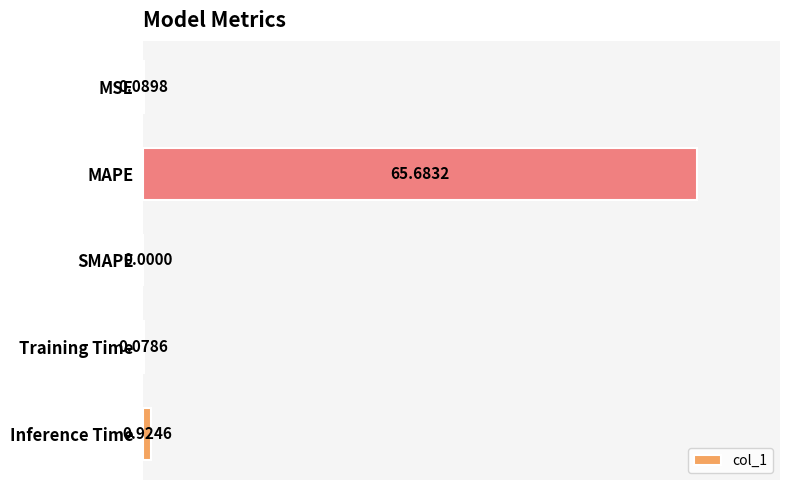

What is the change in value from MAPE to Inference Time?

-64.8